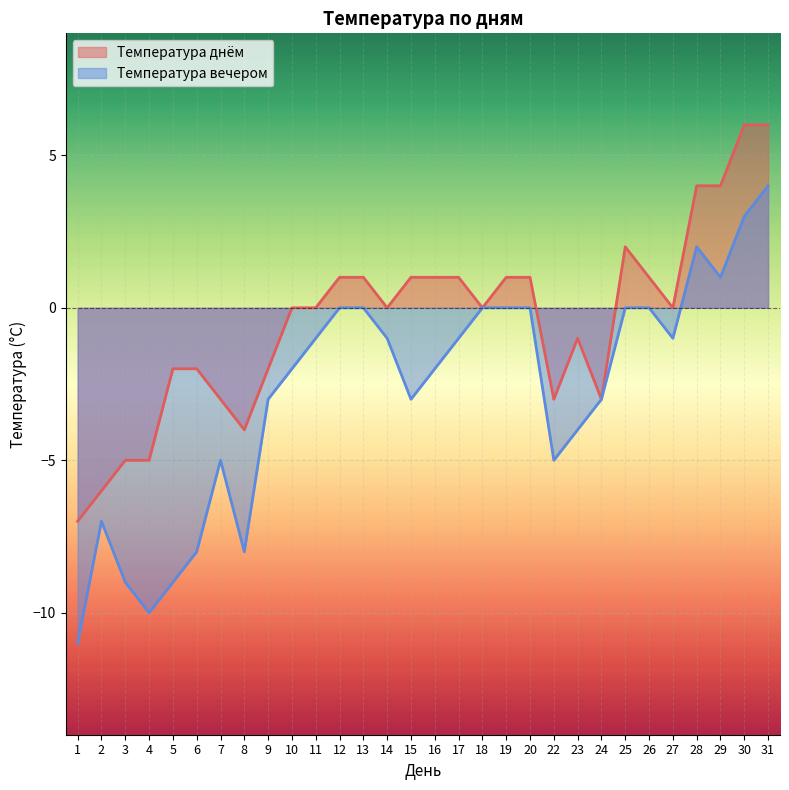

What is the total value across all series at 9?

-5